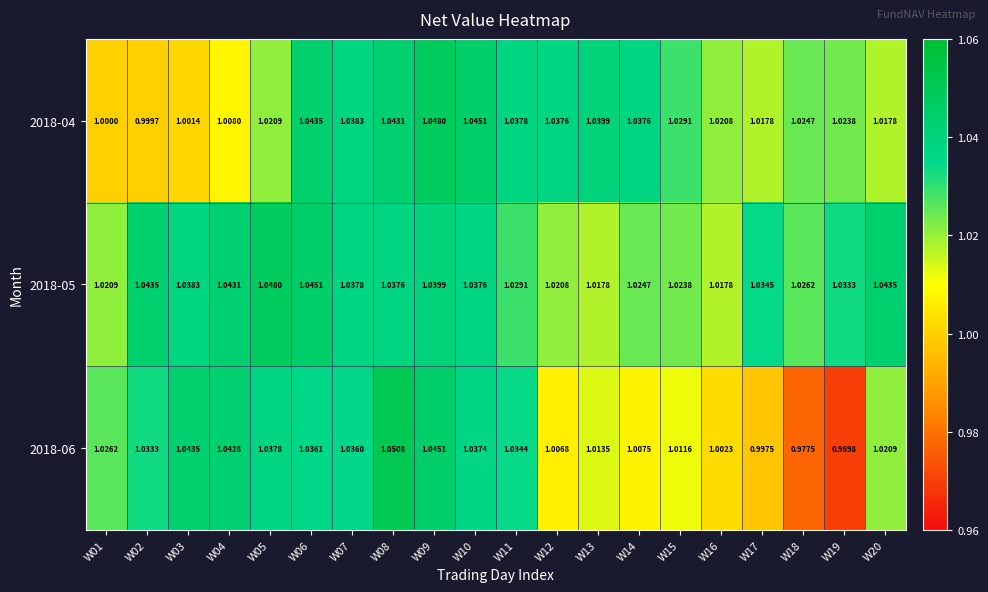

Count the number of categories in the chart.

20